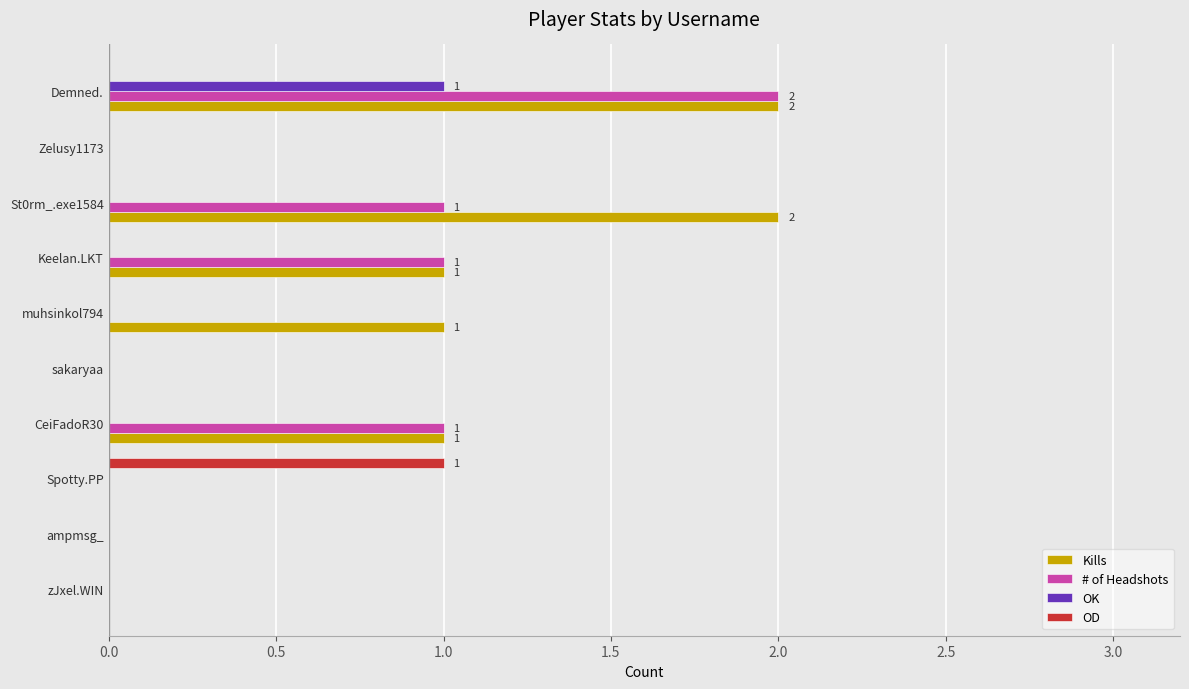

At which label does # of Headshots reach its peak?

Demned.